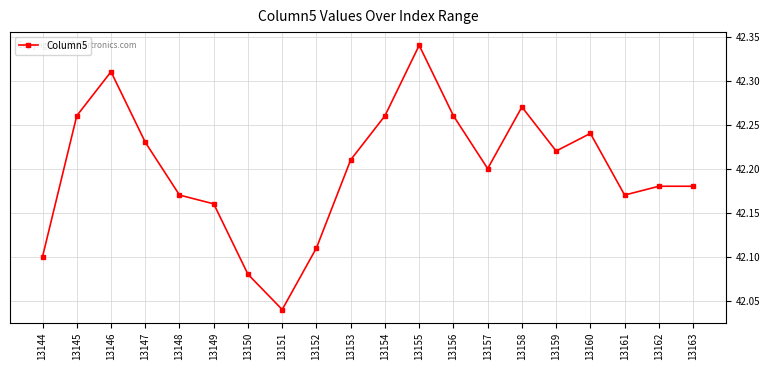

What is the change in value from 13144 to 13157?

+0.1